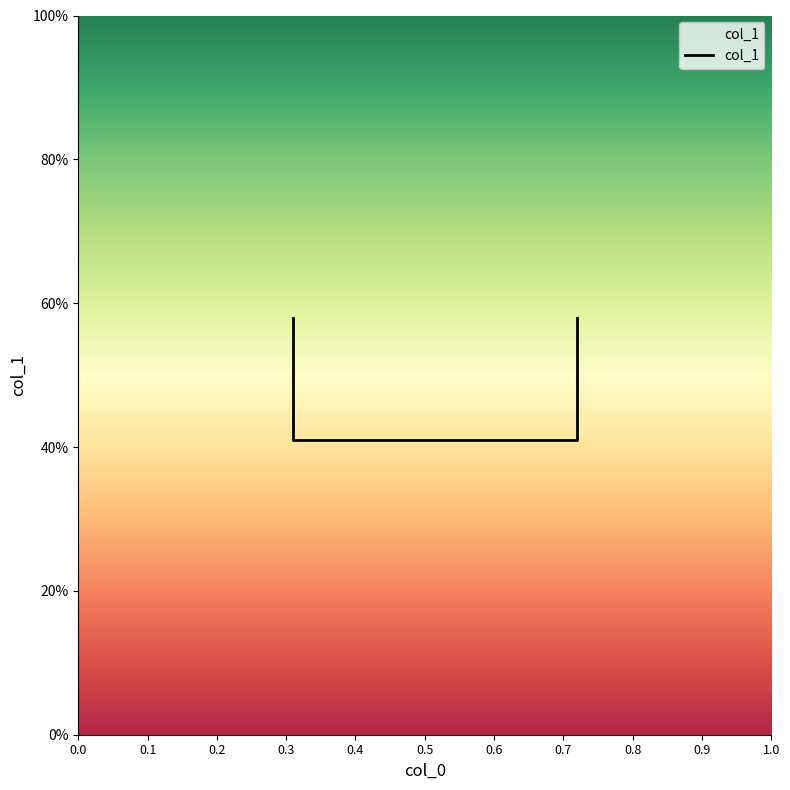

How many lines are shown in the chart?

1